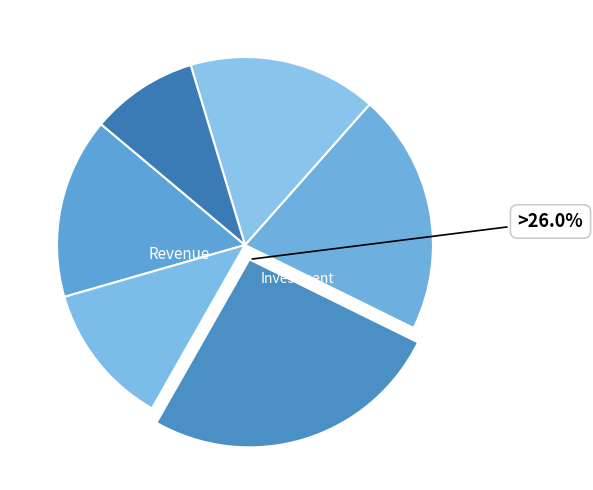

Count the number of slices in the pie.

6